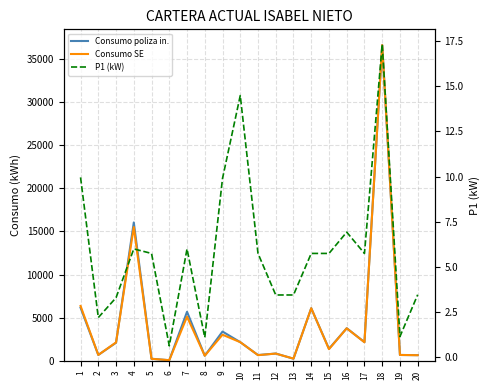

Which category has the highest value in the Consumo poliza in. series?

18